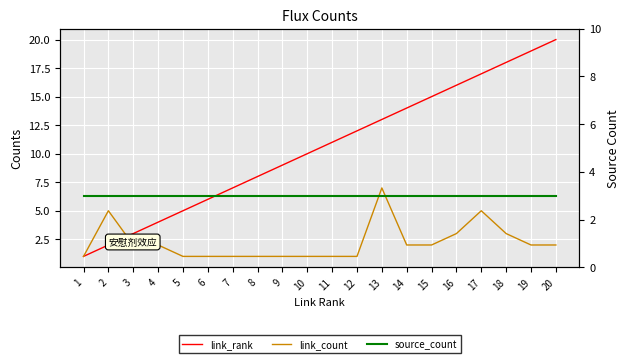

Does the chart display data point markers on the line(s)?

No